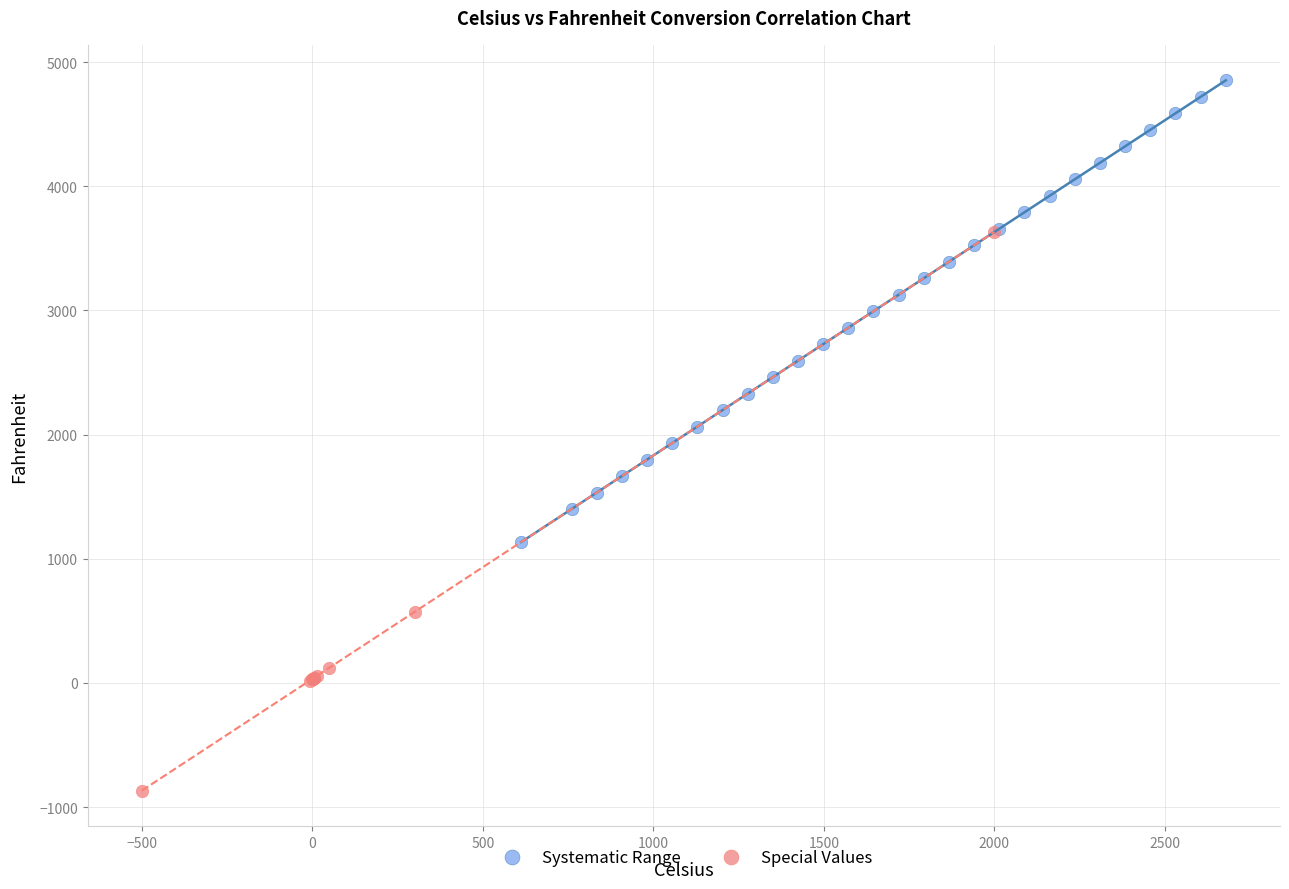

Which series reaches the minimum Y coordinate?

Special Values